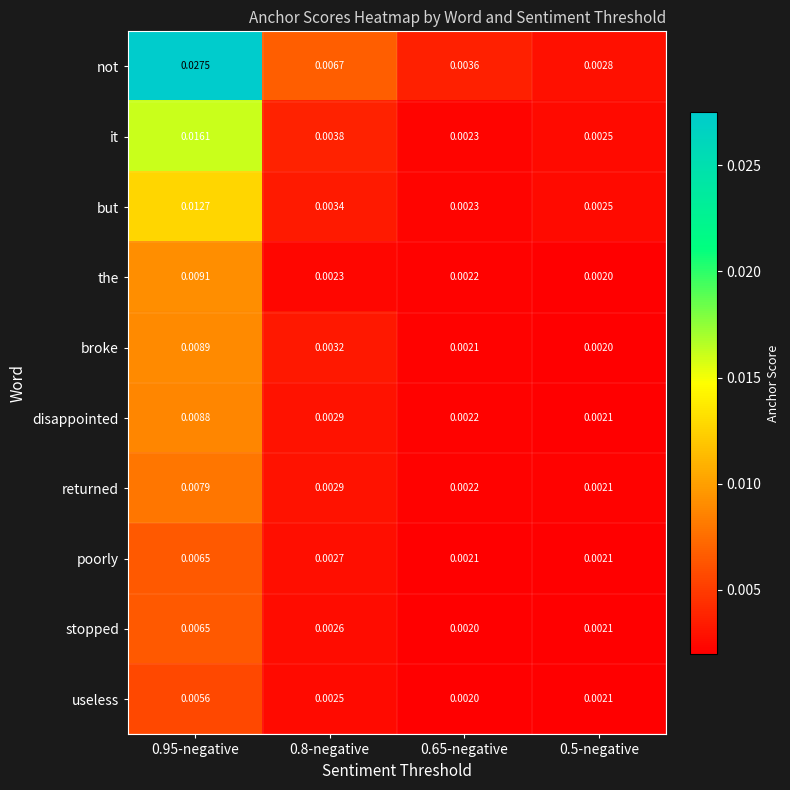

Which series has the largest range (max minus min)?

not